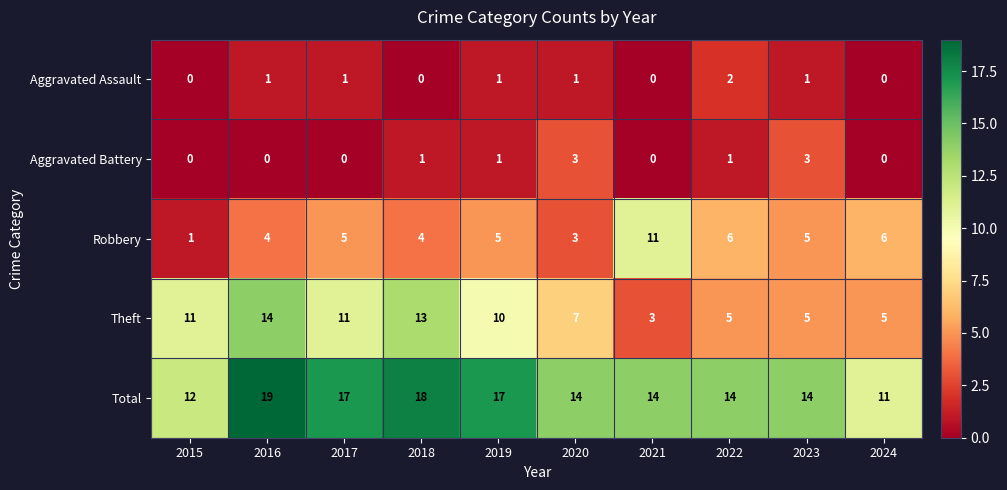

What is the greatest value displayed?

19